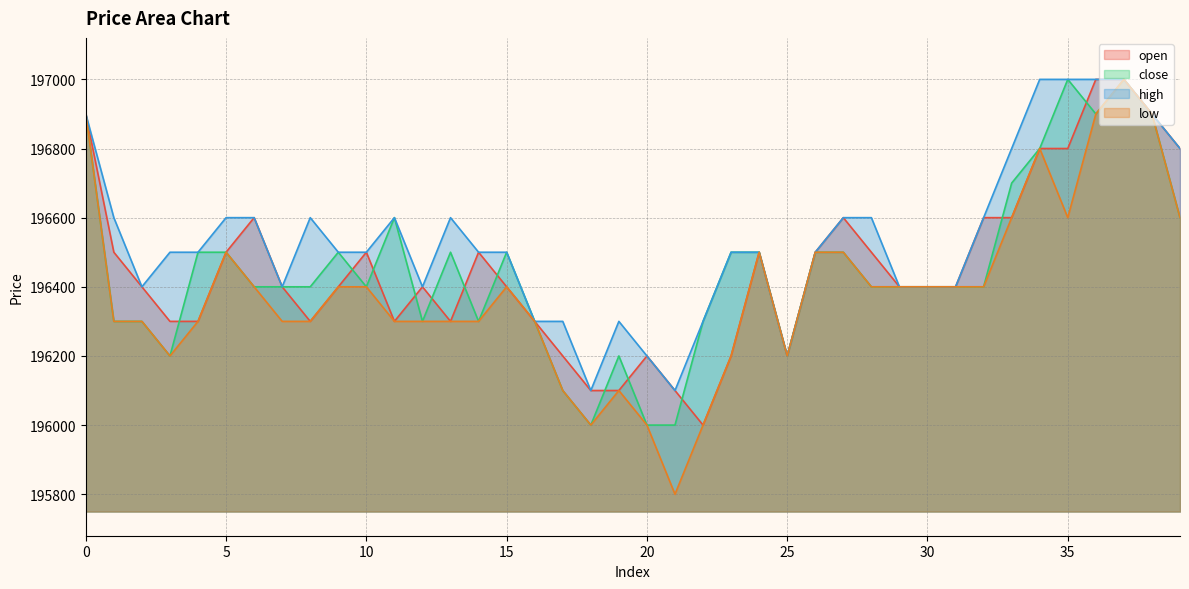

True or false: high and close intersect in this chart.

False